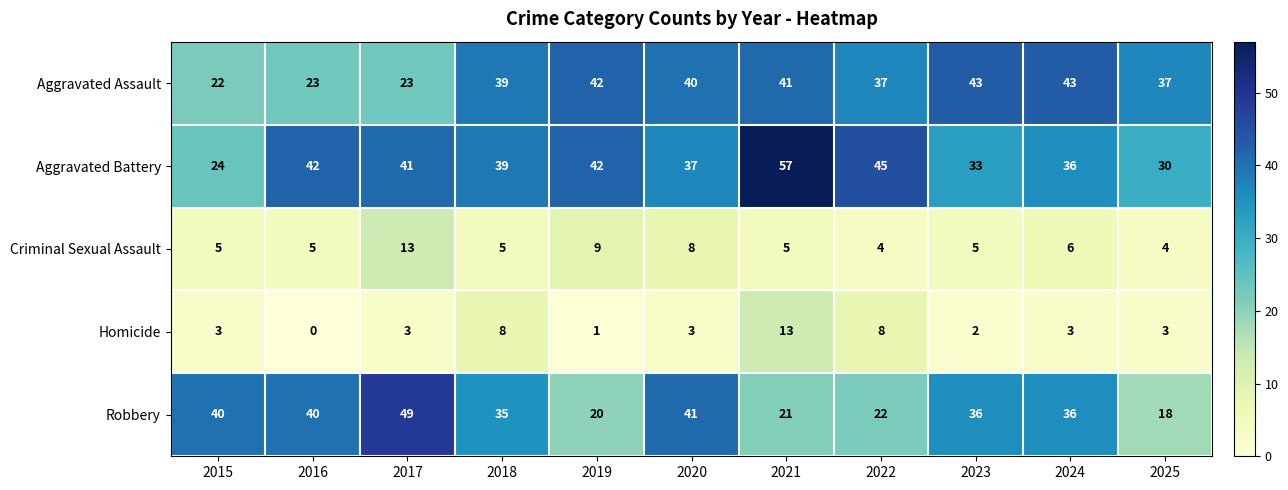

True or false: Criminal Sexual Assault has a value of 12 at 2020.

False